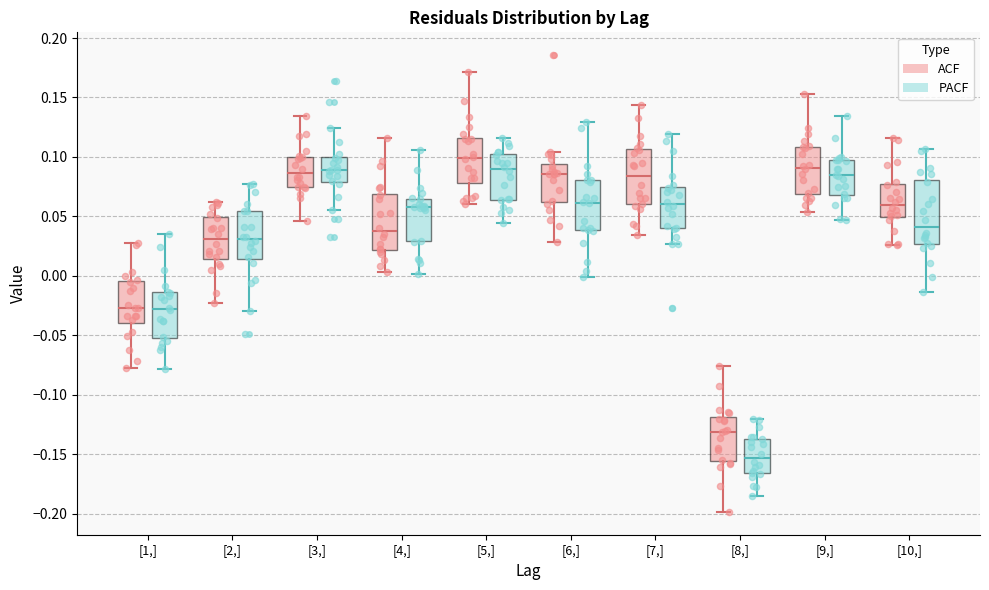

Comparing the boxes themselves (not the whiskers), which one is the tallest?

[10,] (PACF)